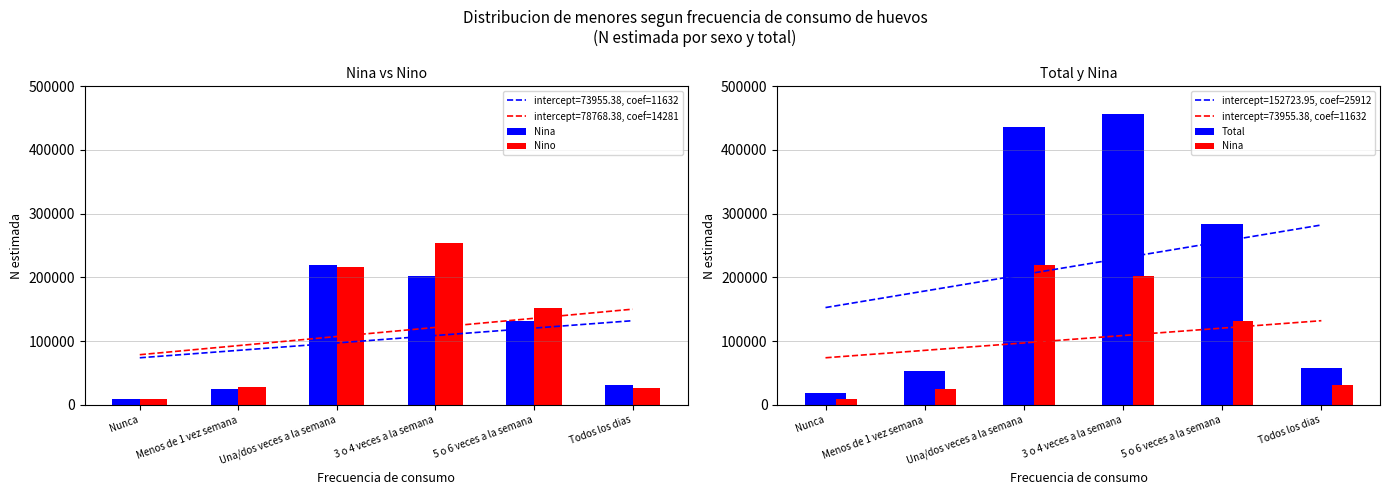

Which series has the largest range (max minus min)?

Total